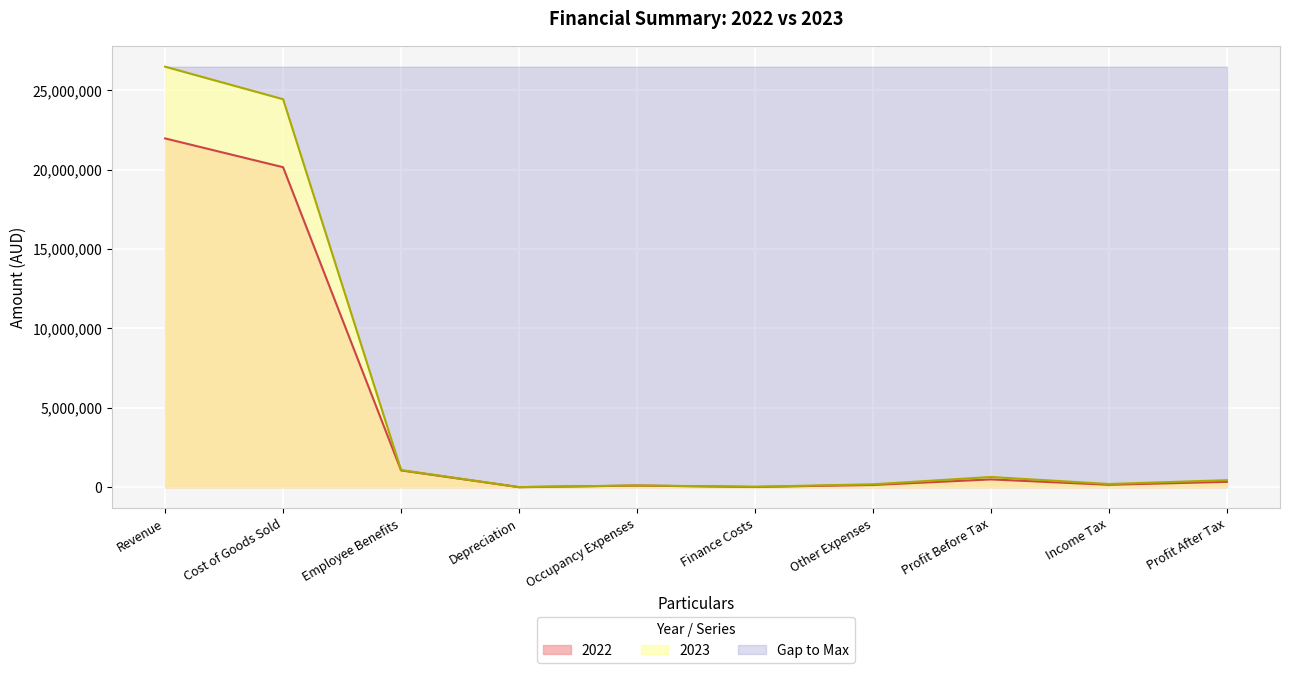

What is the label of the 6th point from the right?

Occupancy Expenses